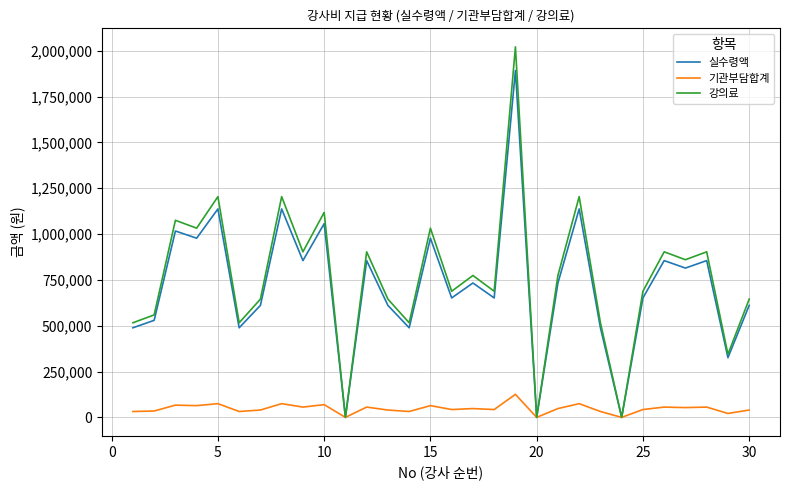

What is the maximum value shown in the chart?

2021000